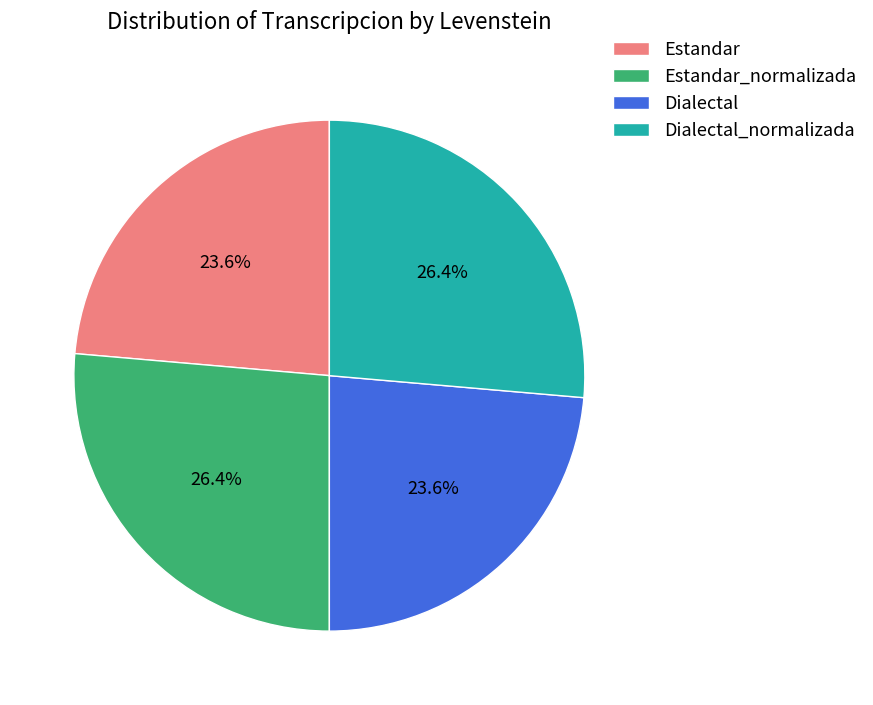

Which has a higher value, Estandar_normalizada or Estandar?

Estandar_normalizada